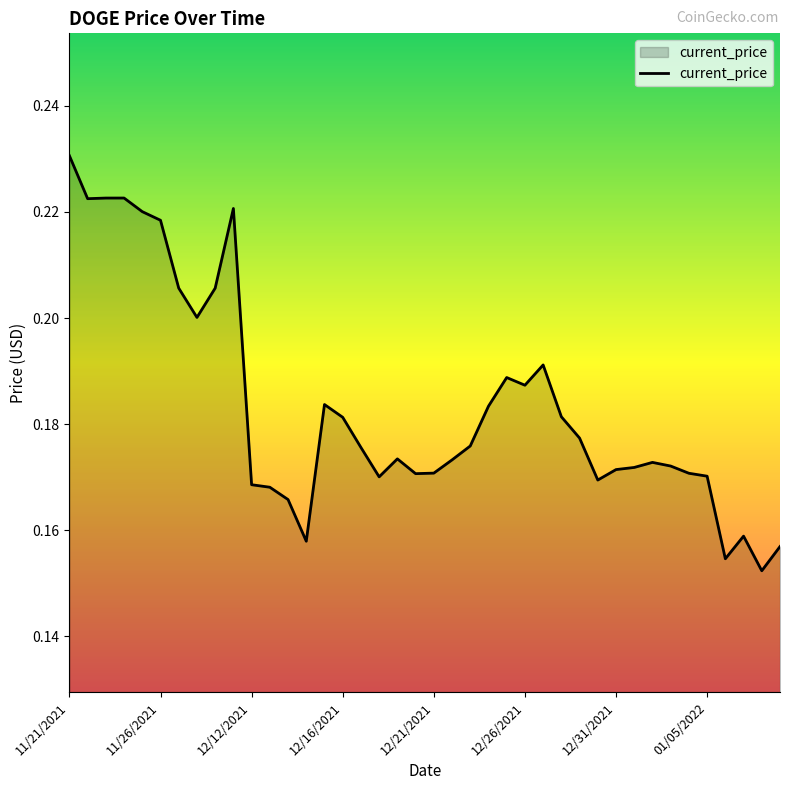

How many points are lower than both their immediate neighbors (excluding endpoints)?

9